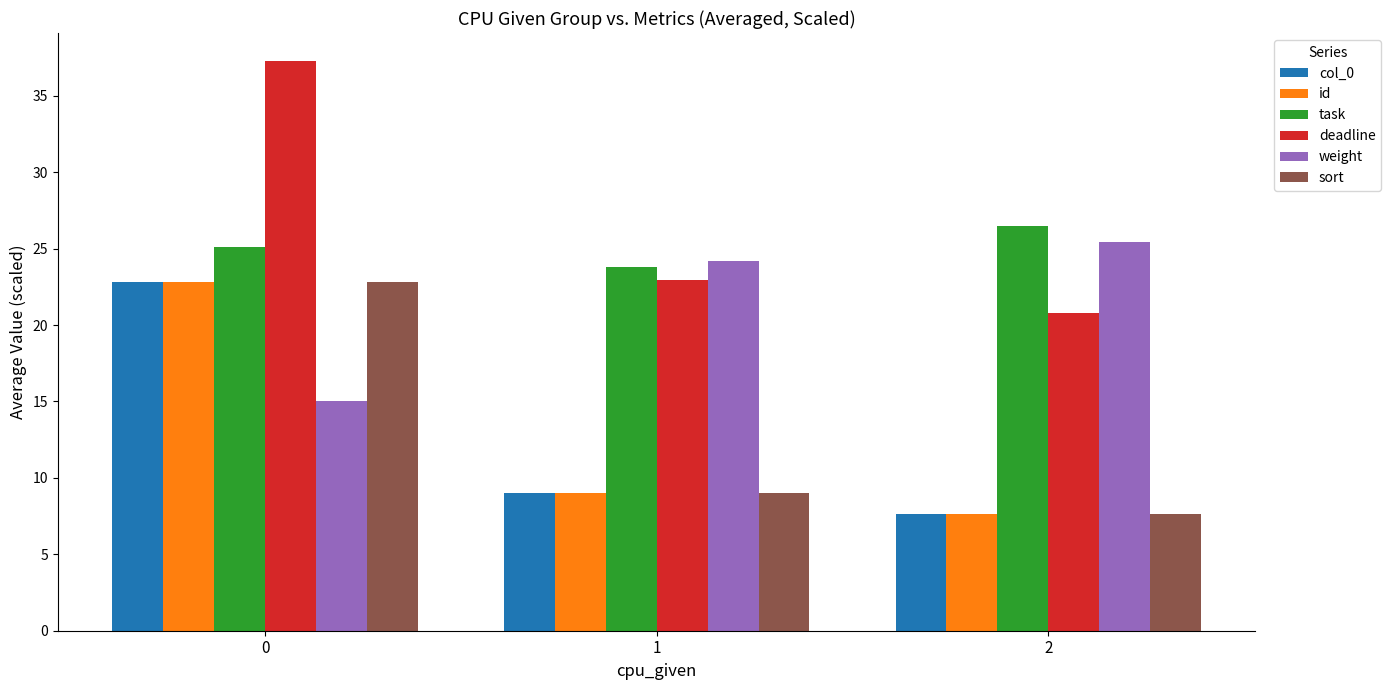

True or false: deadline has a value of 22.9 at 1.

True